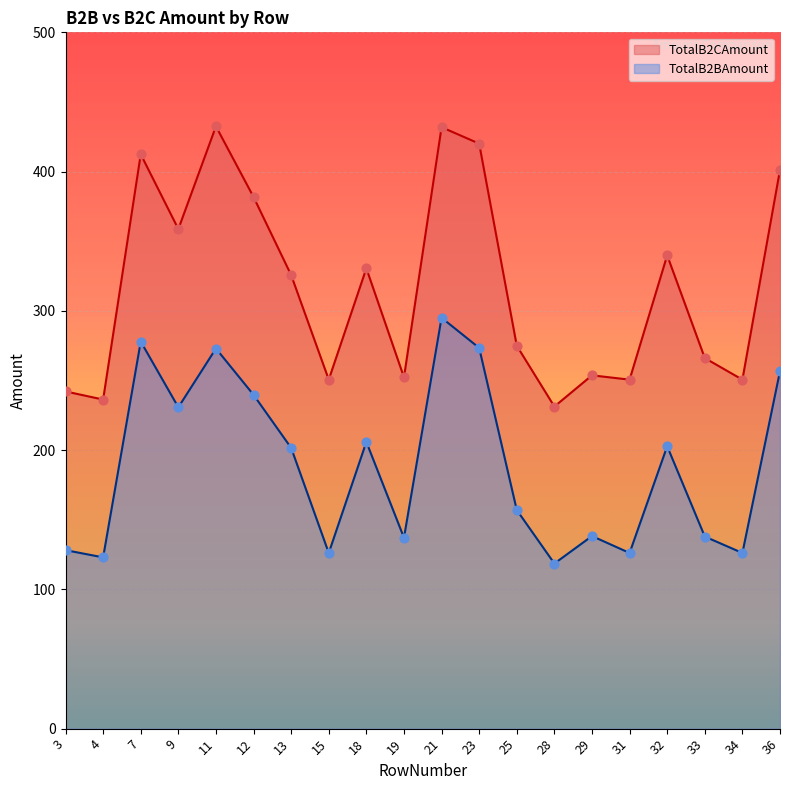

Which series reaches the minimum Y coordinate?

TotalB2BAmount